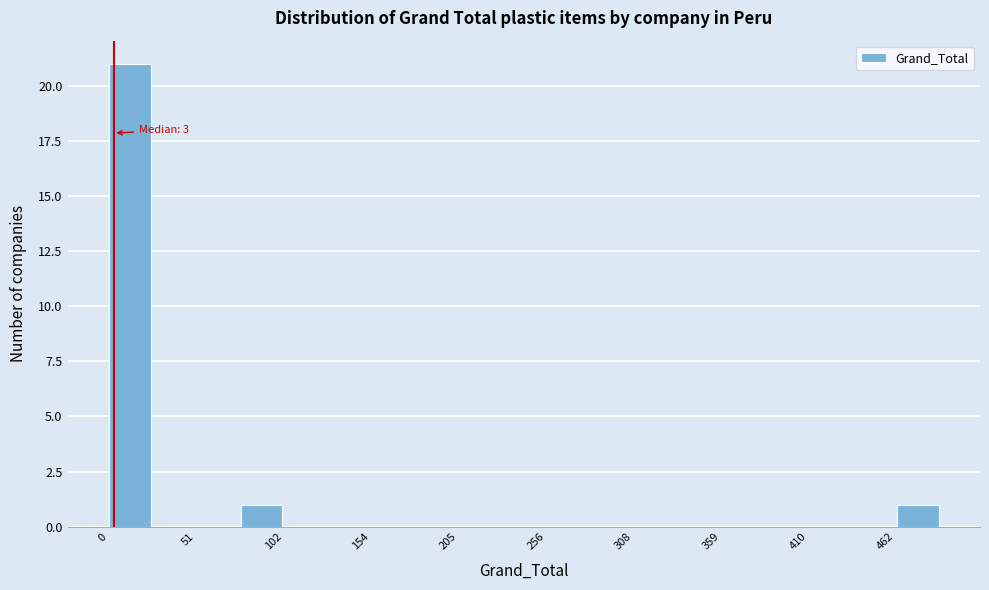

Read against the x-axis, roughly where is the centre of the tallest bar?

10